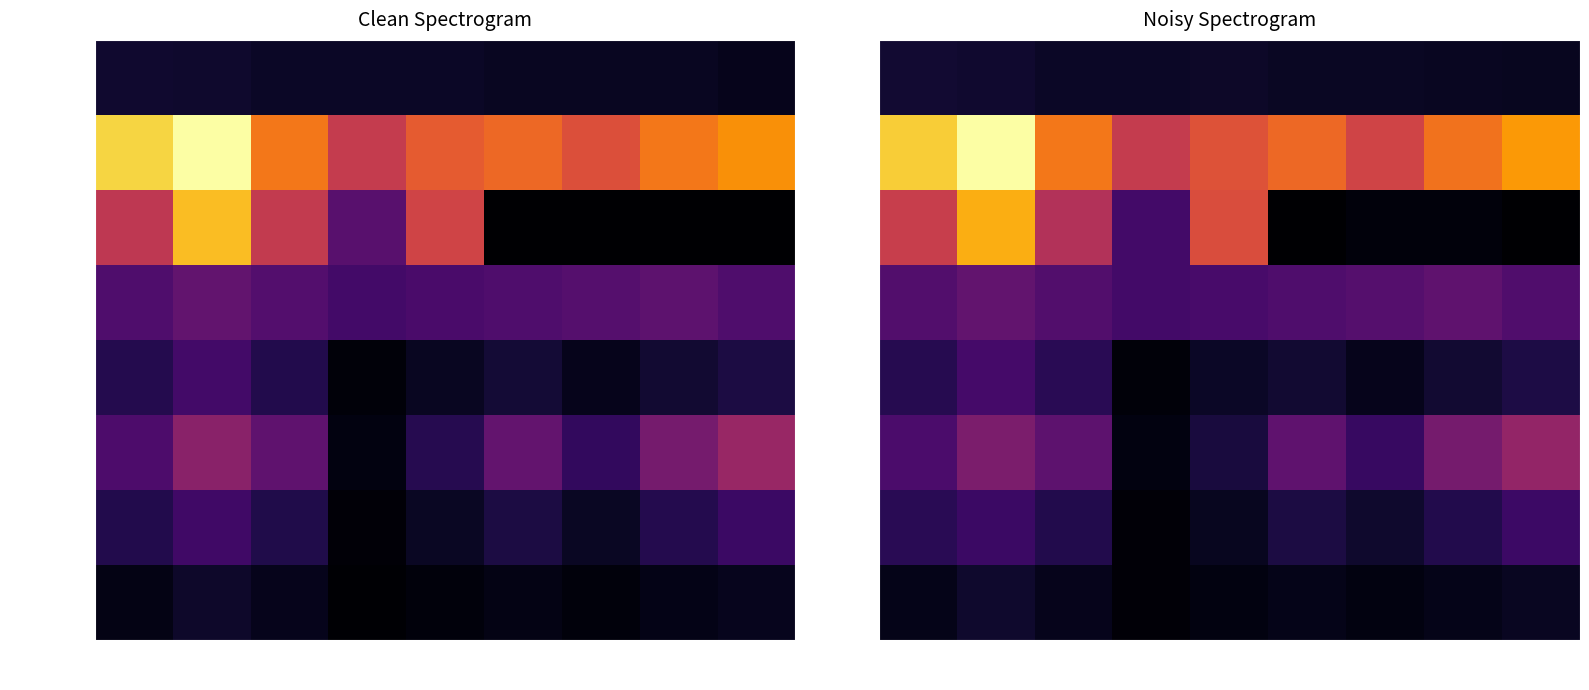

The value of 股本(億) at 2015 is 3.8. True or false?

True